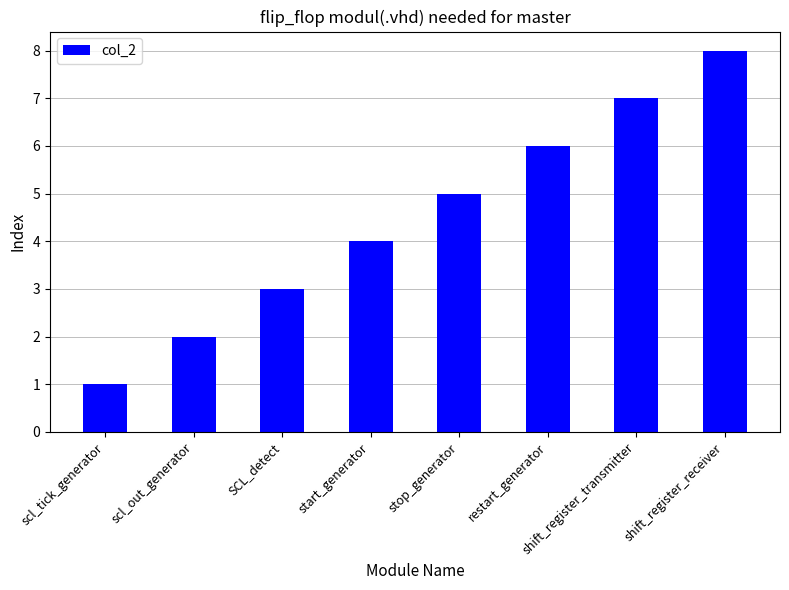

What is the difference between the maximum and minimum values?

7